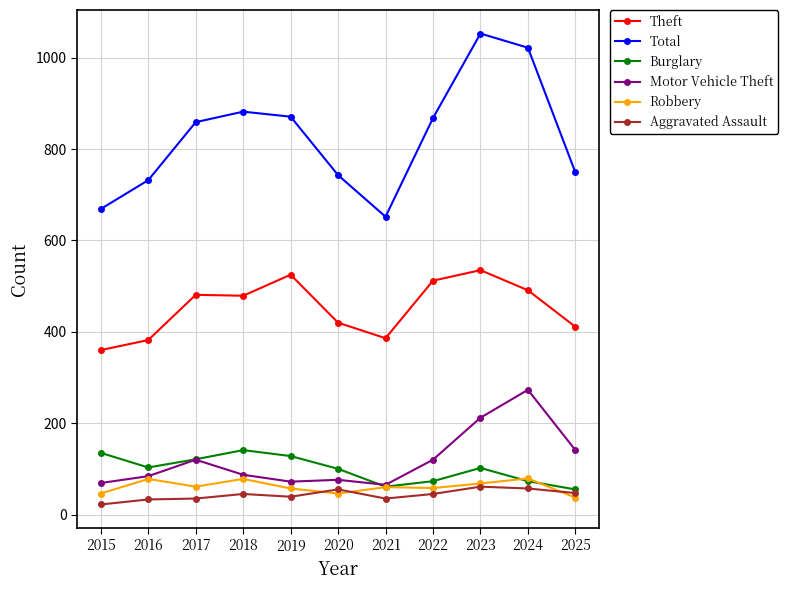

Which category has the highest value in the Motor Vehicle Theft series?

2024